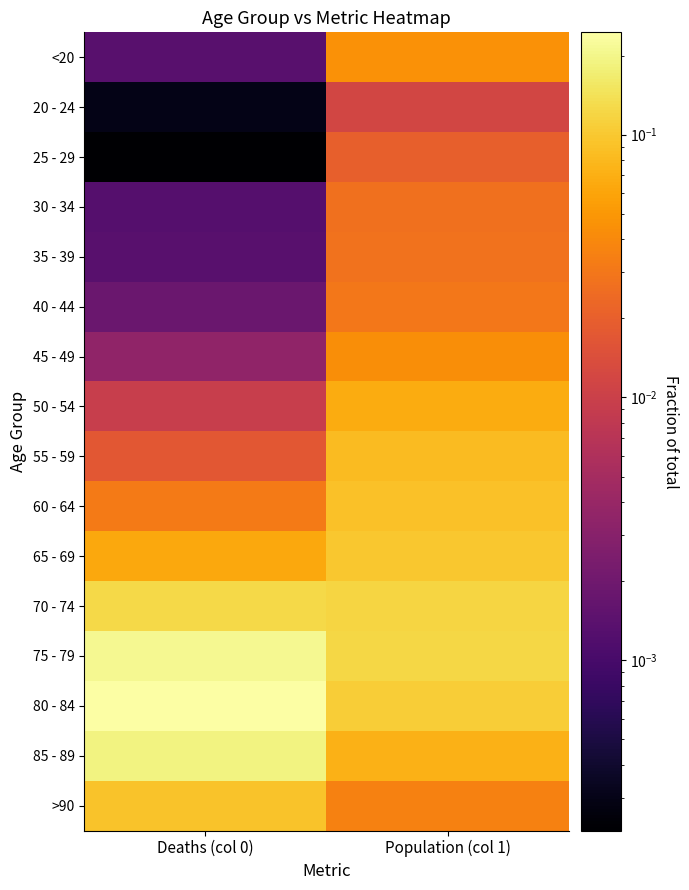

Rank the series at Population (col 1) from lowest to highest value.

20 - 24, 25 - 29, 30 - 34, 35 - 39, 40 - 44, >90, 45 - 49, <20, 50 - 54, 85 - 89, 55 - 59, 60 - 64, 65 - 69, 80 - 84, 70 - 74, 75 - 79